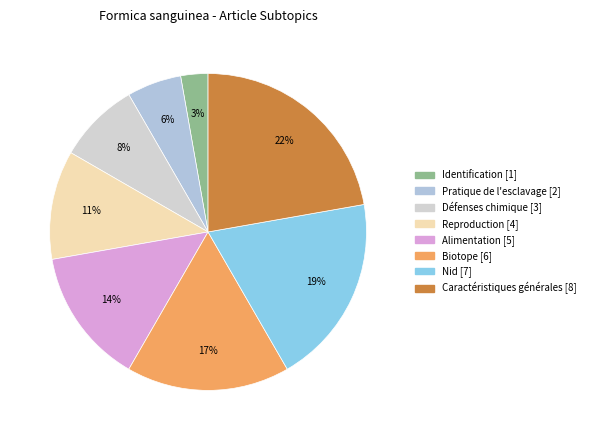

To the nearest percent, what percentage of the pie is Pratique de l'esclavage?

6%